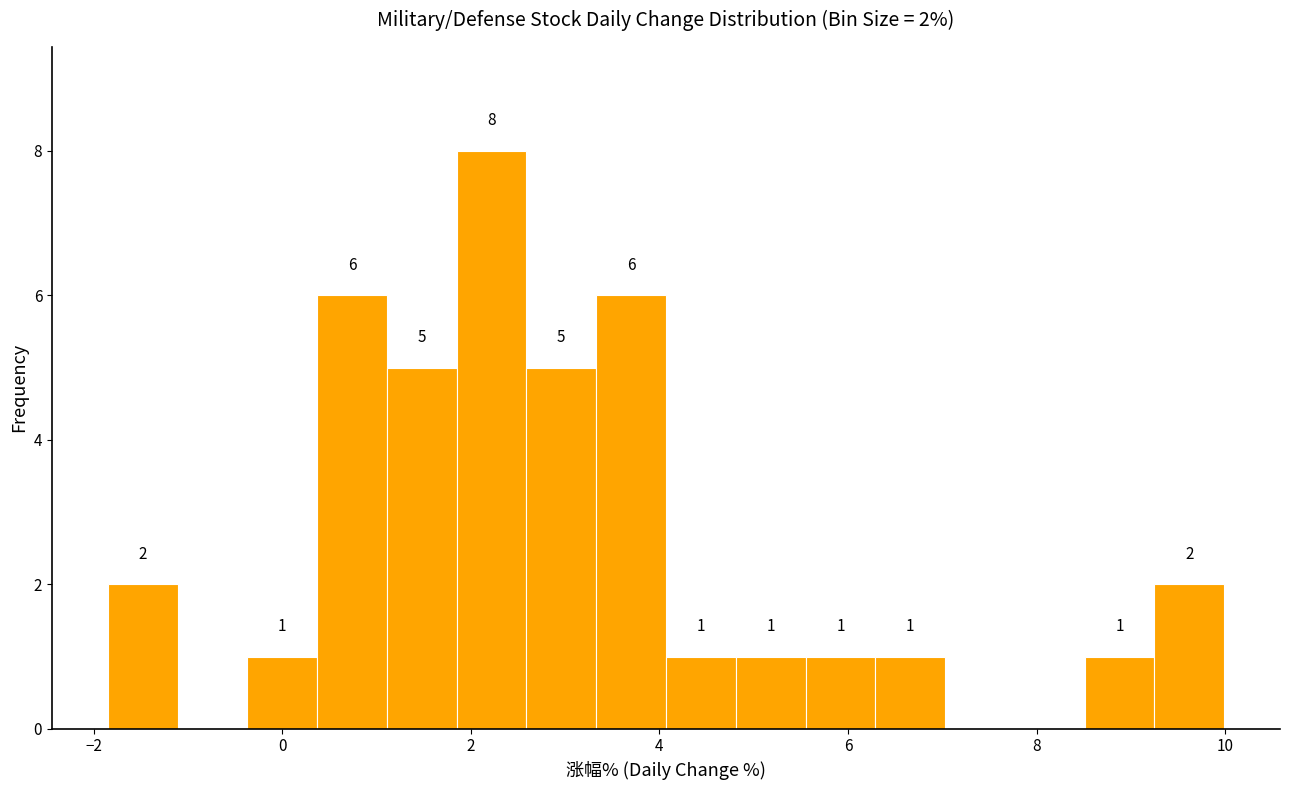

Read against the x-axis, roughly where is the centre of the tallest bar?

2.2